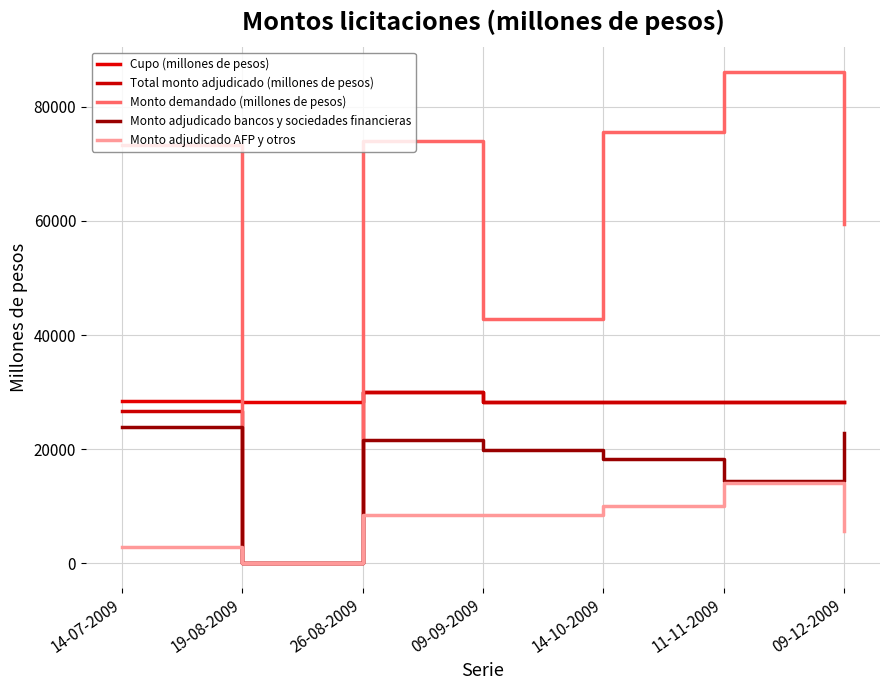

Is it true that Monto adjudicado bancos y sociedades financieras equals 4517 at 14-10-2009?

False